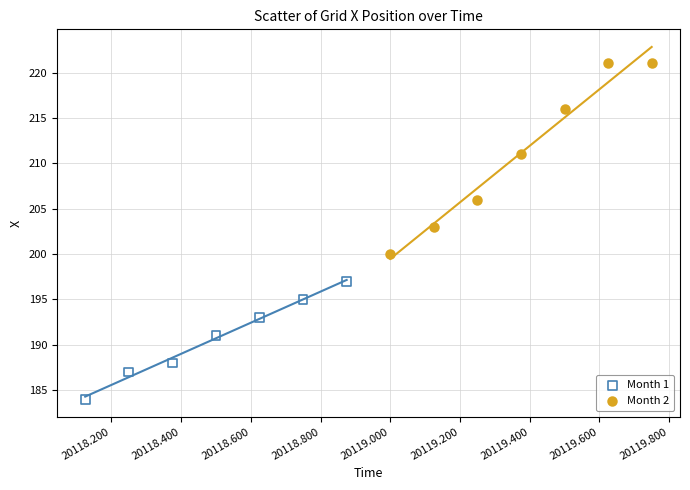

Which series contains the highest Y value?

Month 2